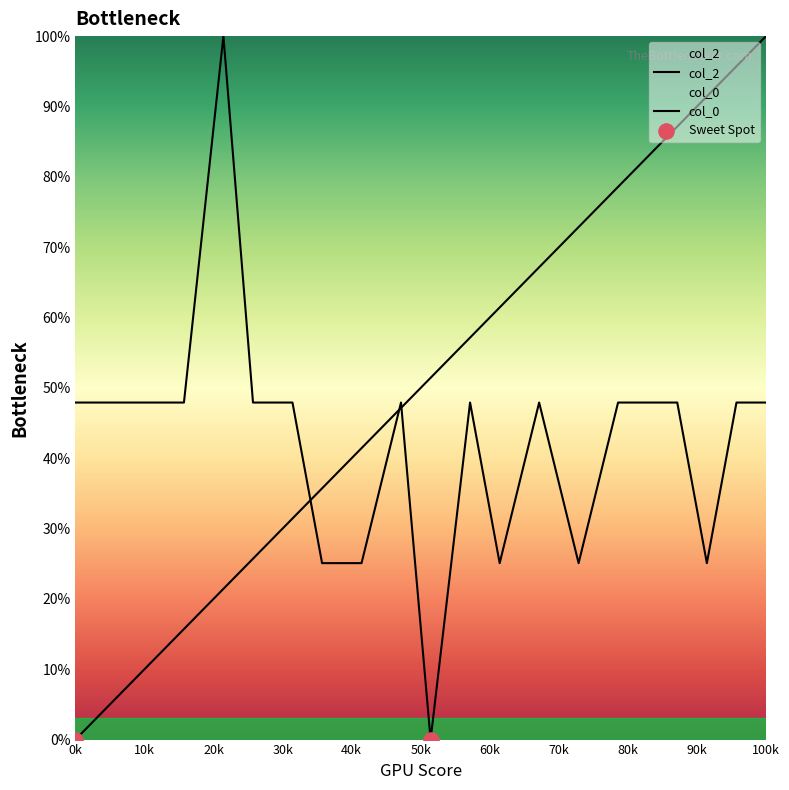

Is the value of col_2 at 16 greater than the value of col_0 at 100k?

No